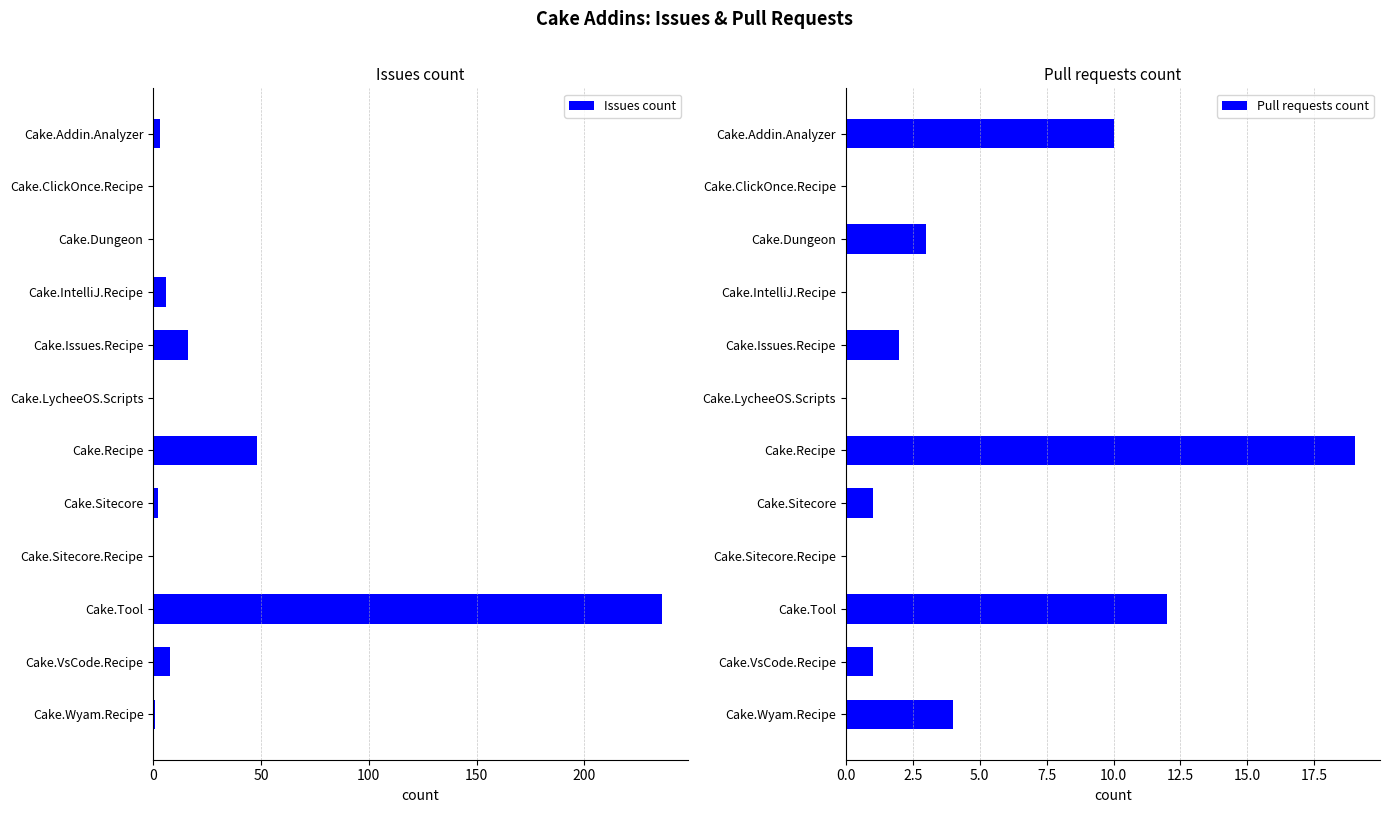

Where is Issues count nearest to the value 118?

Cake.Recipe